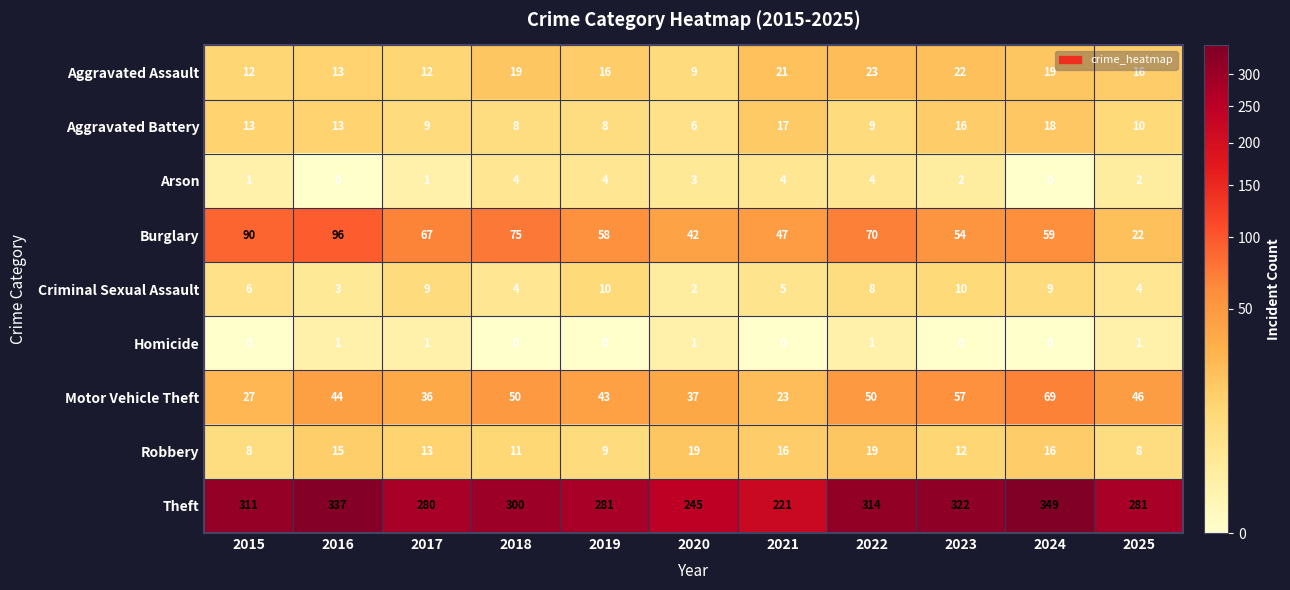

Rank the series by their maximum value, from highest to lowest.

Theft, Burglary, Motor Vehicle Theft, Aggravated Assault, Robbery, Aggravated Battery, Criminal Sexual Assault, Arson, Homicide